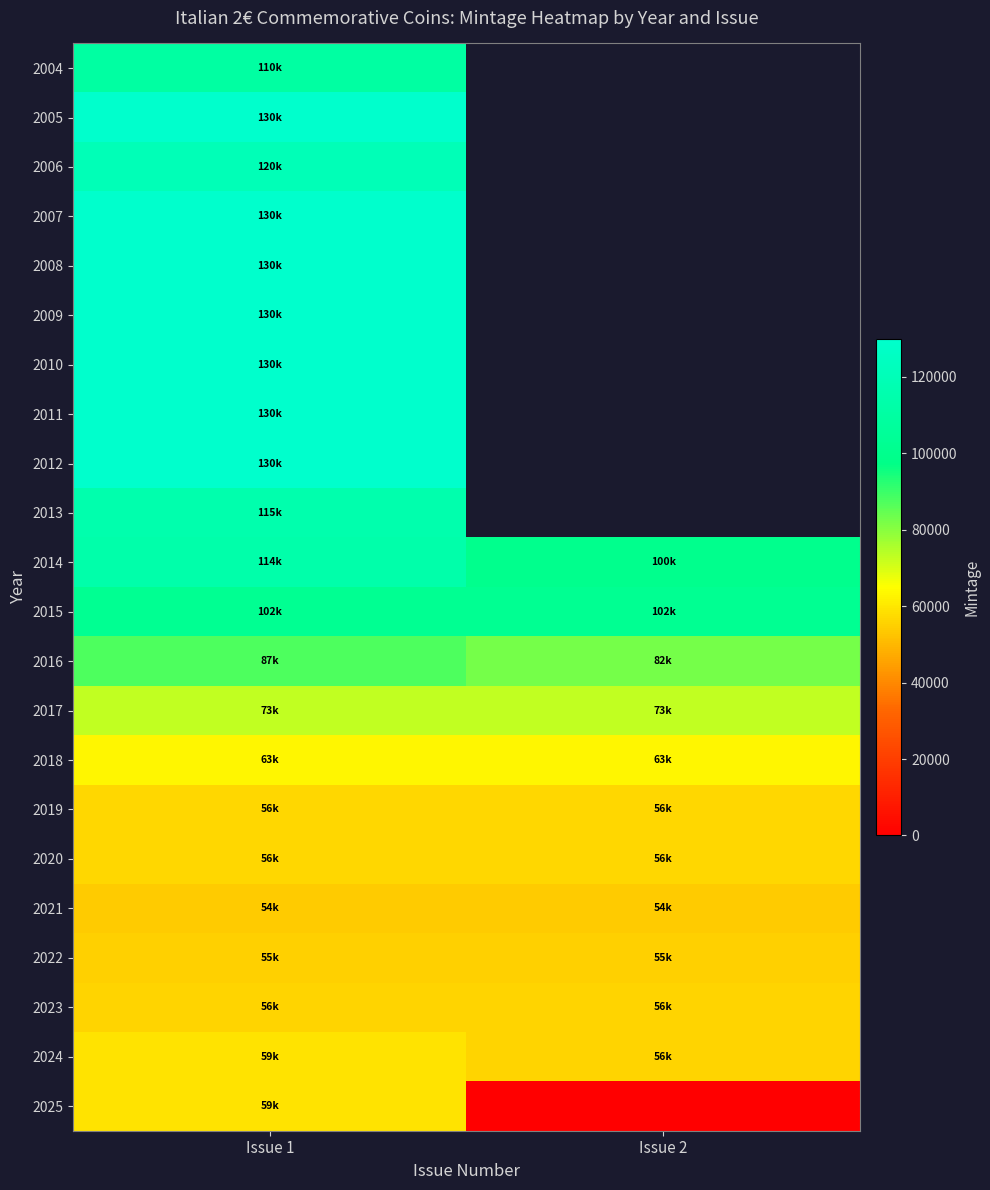

How many series are shown in this chart?

22